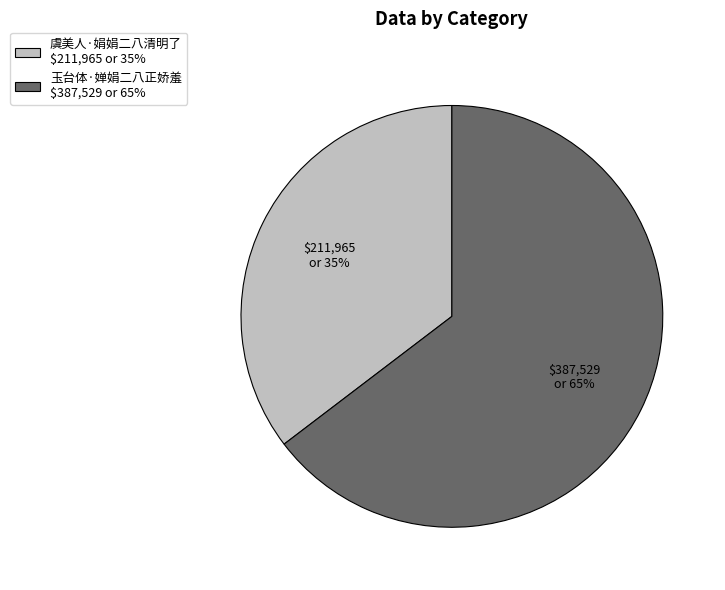

Which has a higher value, 虞美人·娟娟二八清明了 or 玉台体·婵娟二八正娇羞?

玉台体·婵娟二八正娇羞